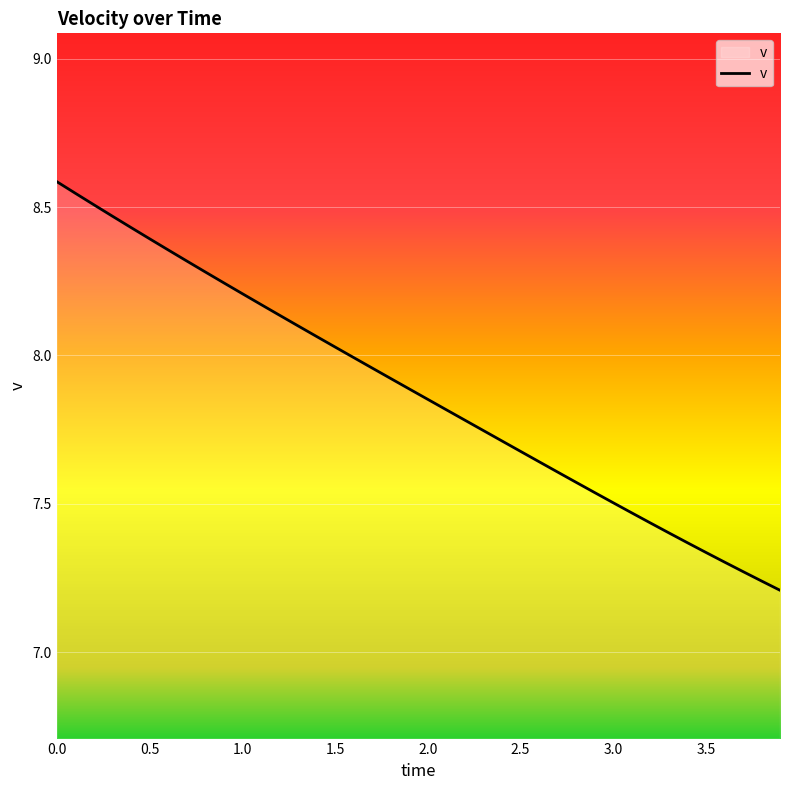

What is the maximum value shown in the chart?

8.6